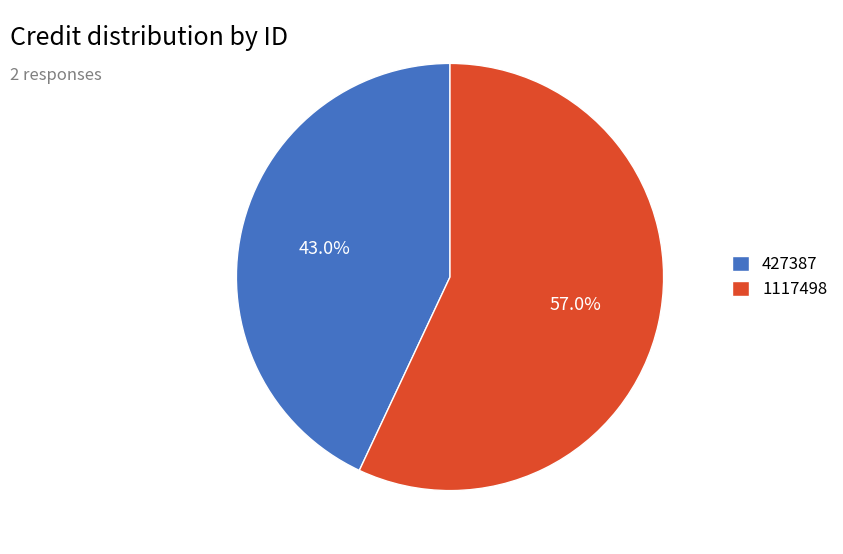

Rank the categories by value from highest to lowest.

1117498, 427387